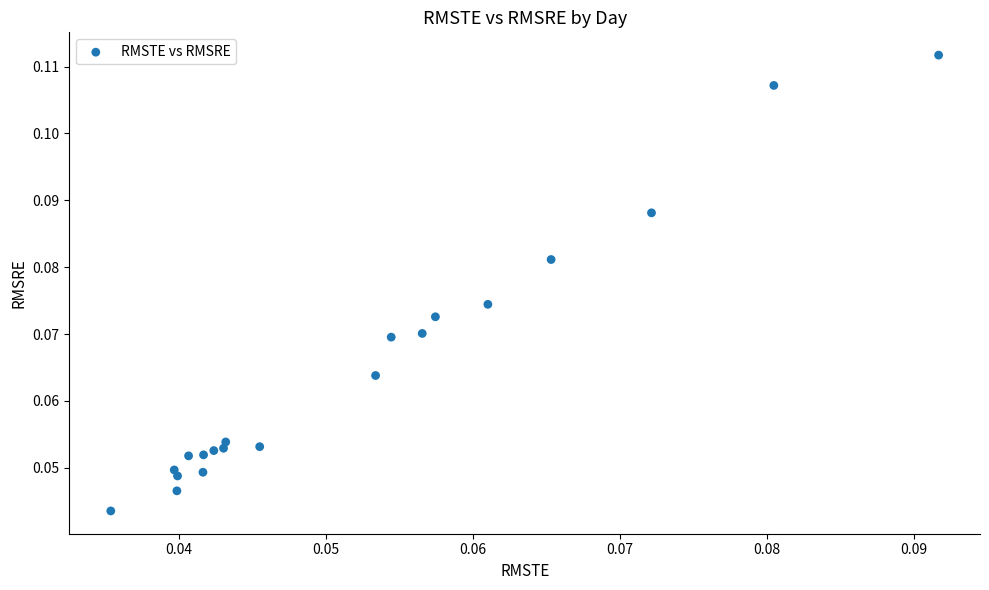

Count the number of points in this scatter plot.

20